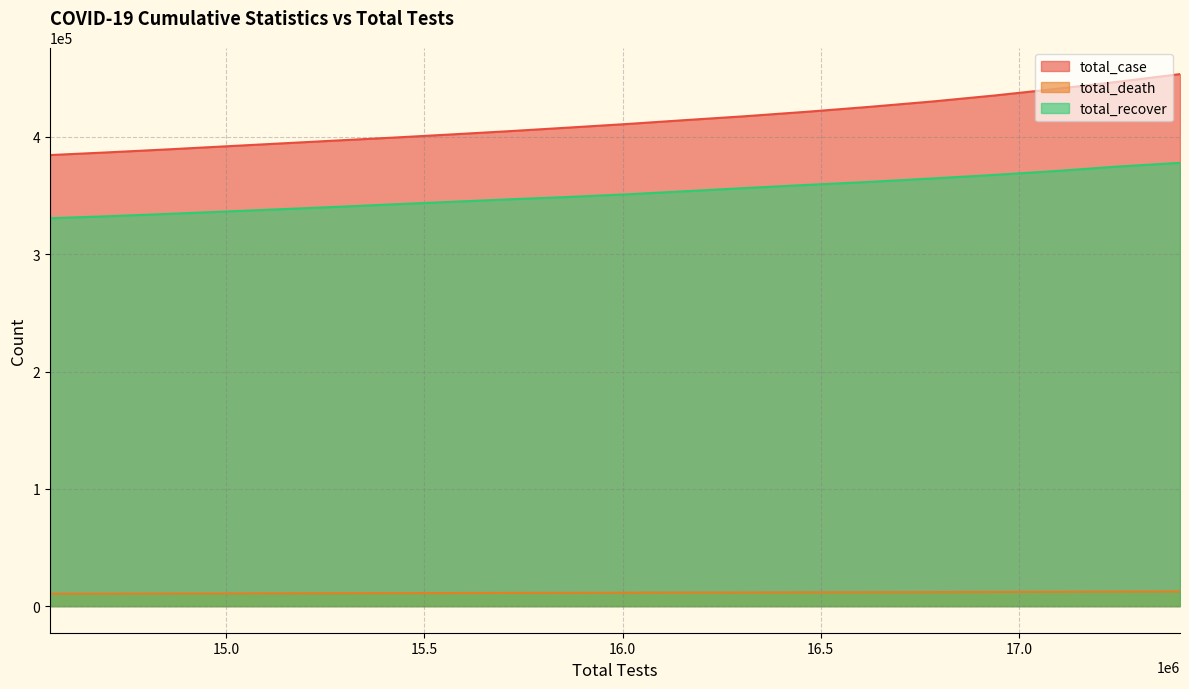

What is the value of the total_recover point at the 7th from the left?

342501